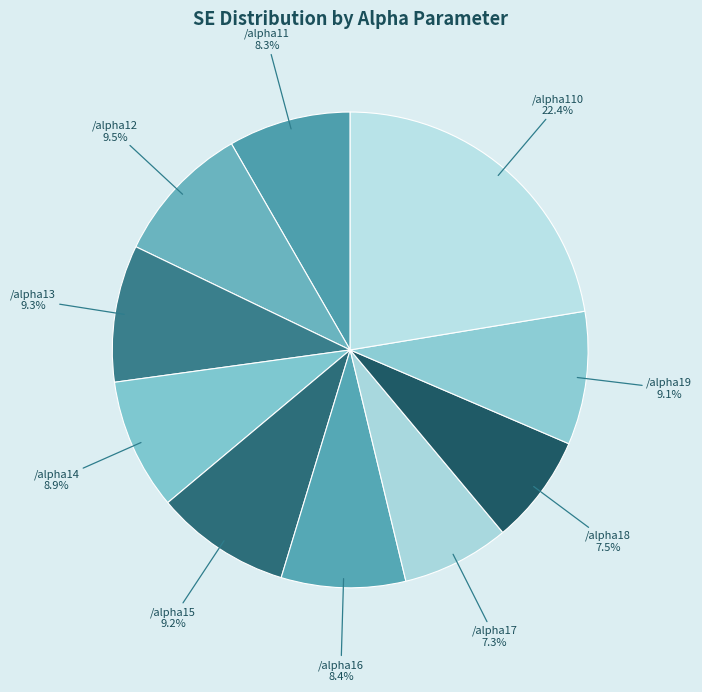

Is it true that /alpha18 is 1% of the pie?

False